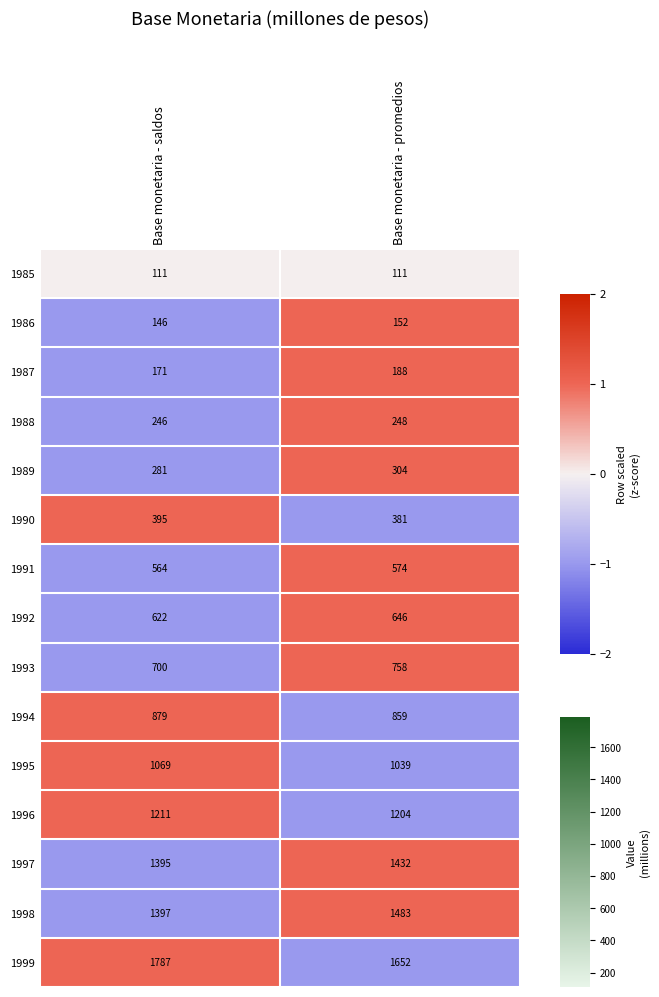

What is the greatest value displayed?

1787